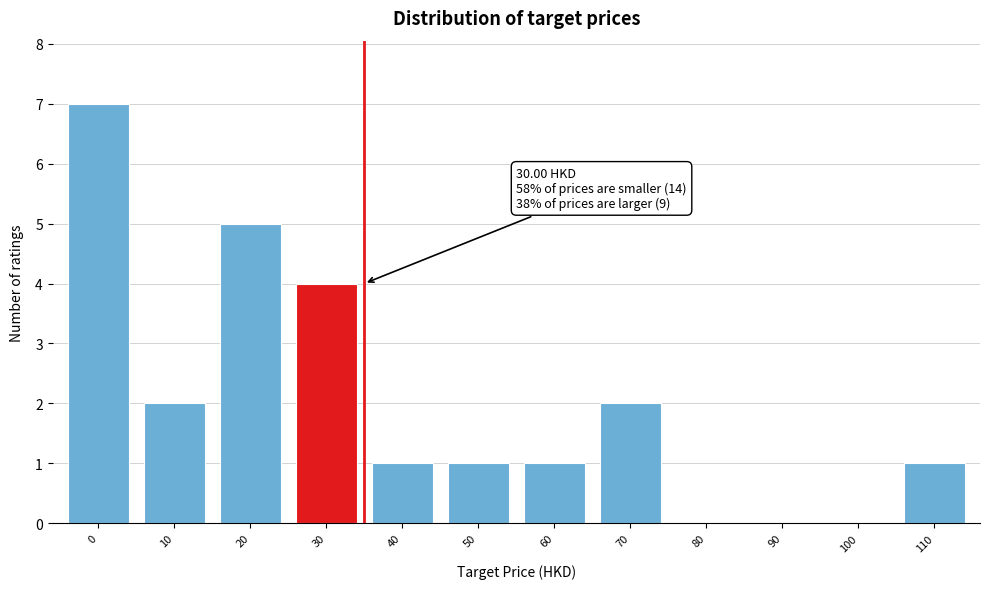

Reading left to right, list all the values displayed in this chart.

0=7	10=2	20=5	30=4	40=1	50=1	60=1	70=2	80=0	90=0	100=0	110=1